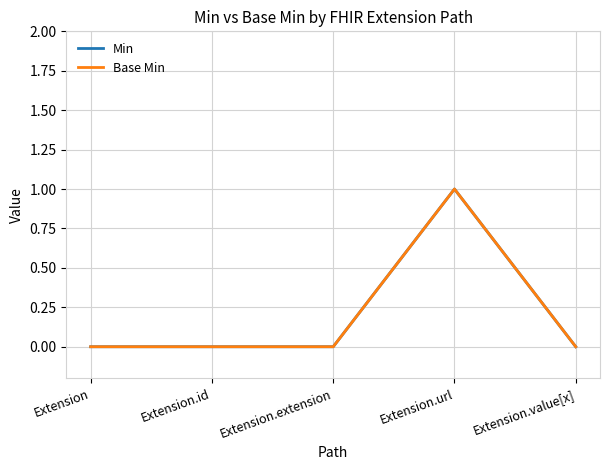

Which has a higher value, Extension.id or Extension.extension?

Extension.id